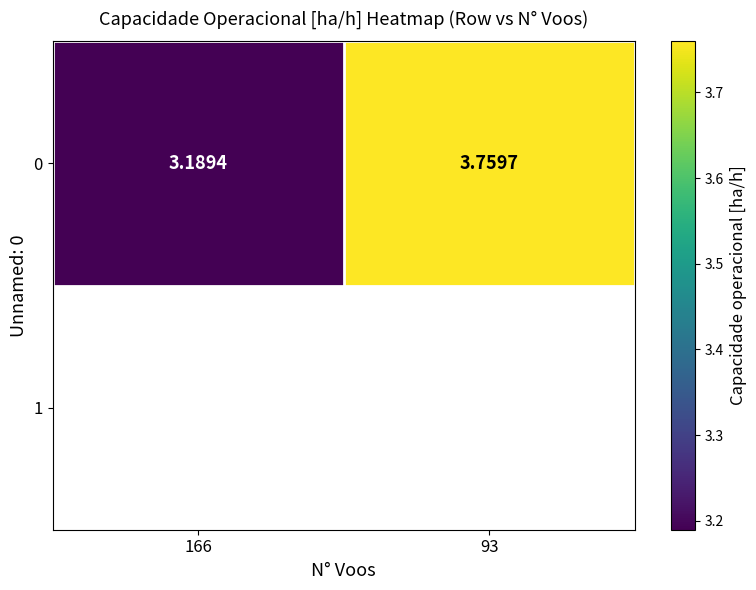

Rank the categories by value from lowest to highest.

166, 93